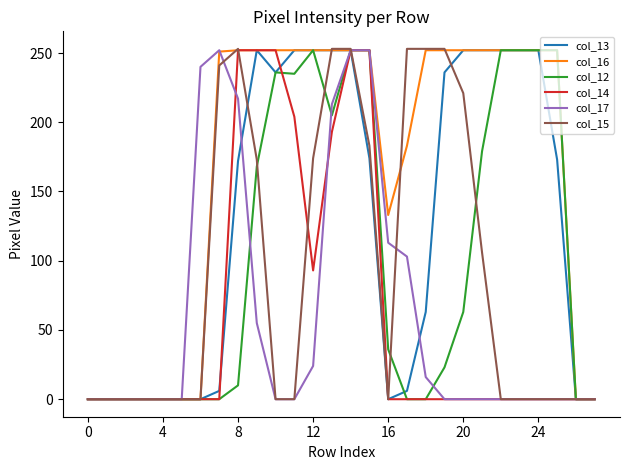

Which series has the largest range (max minus min)?

col_15